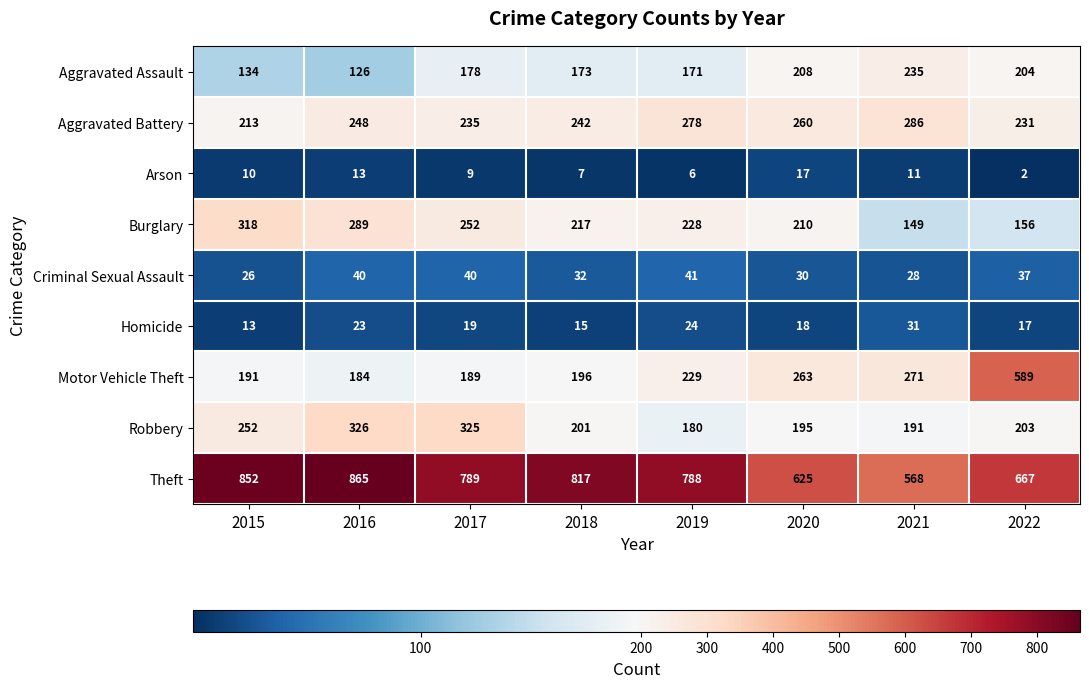

Which series has the largest range (max minus min)?

Motor Vehicle Theft